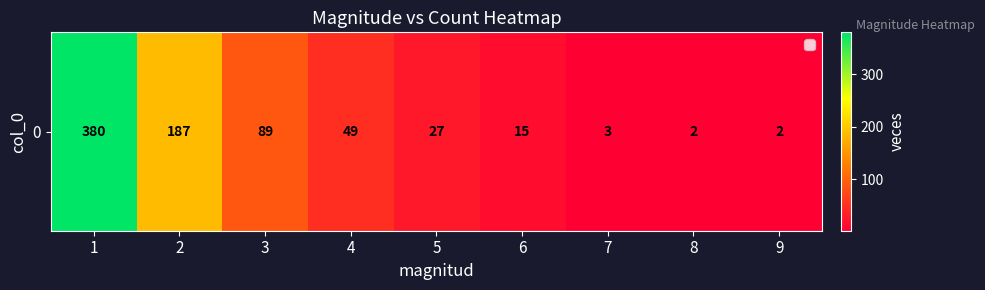

How many data points does each series have?

9